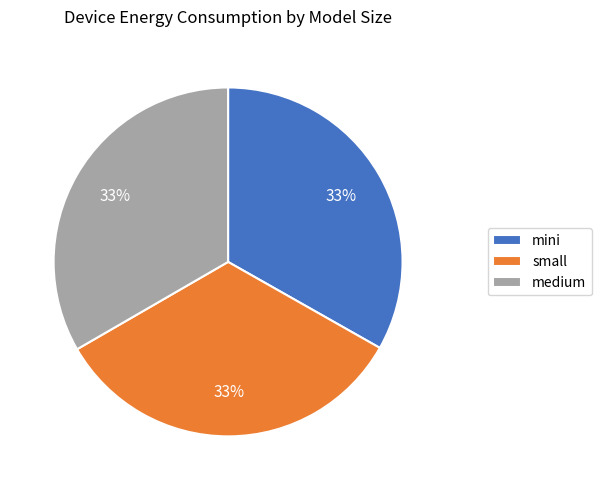

To the nearest percent, what is the combined percentage of mini and medium?

67%